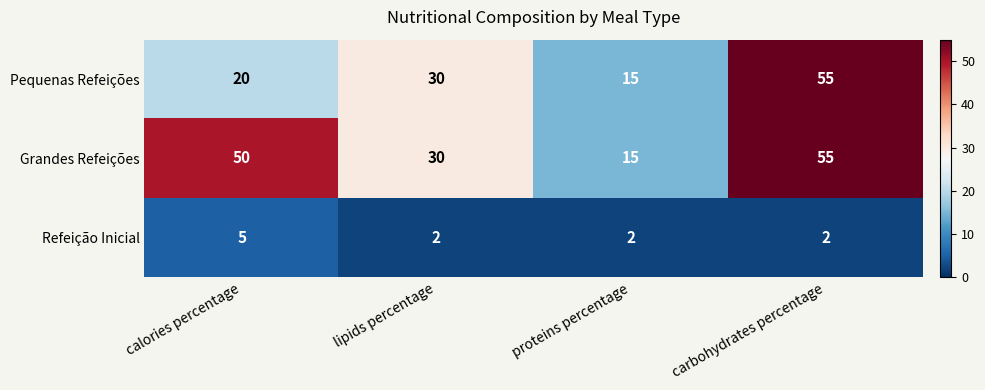

List the series in order of their overall mean, highest first.

Grandes Refeições, Pequenas Refeições, Refeição Inicial